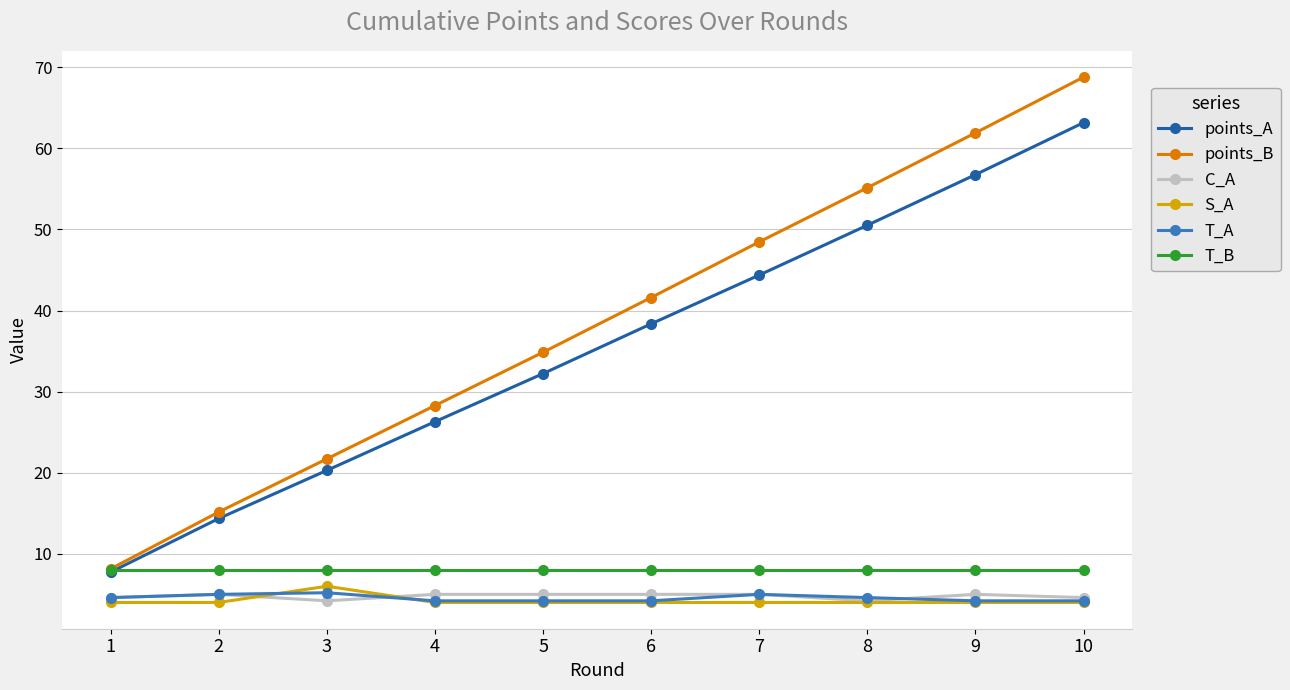

What is the total value across all series at 3?

65.4